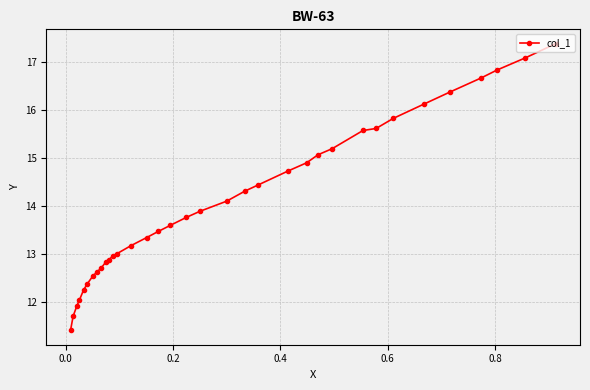

What is the average value?

14.1